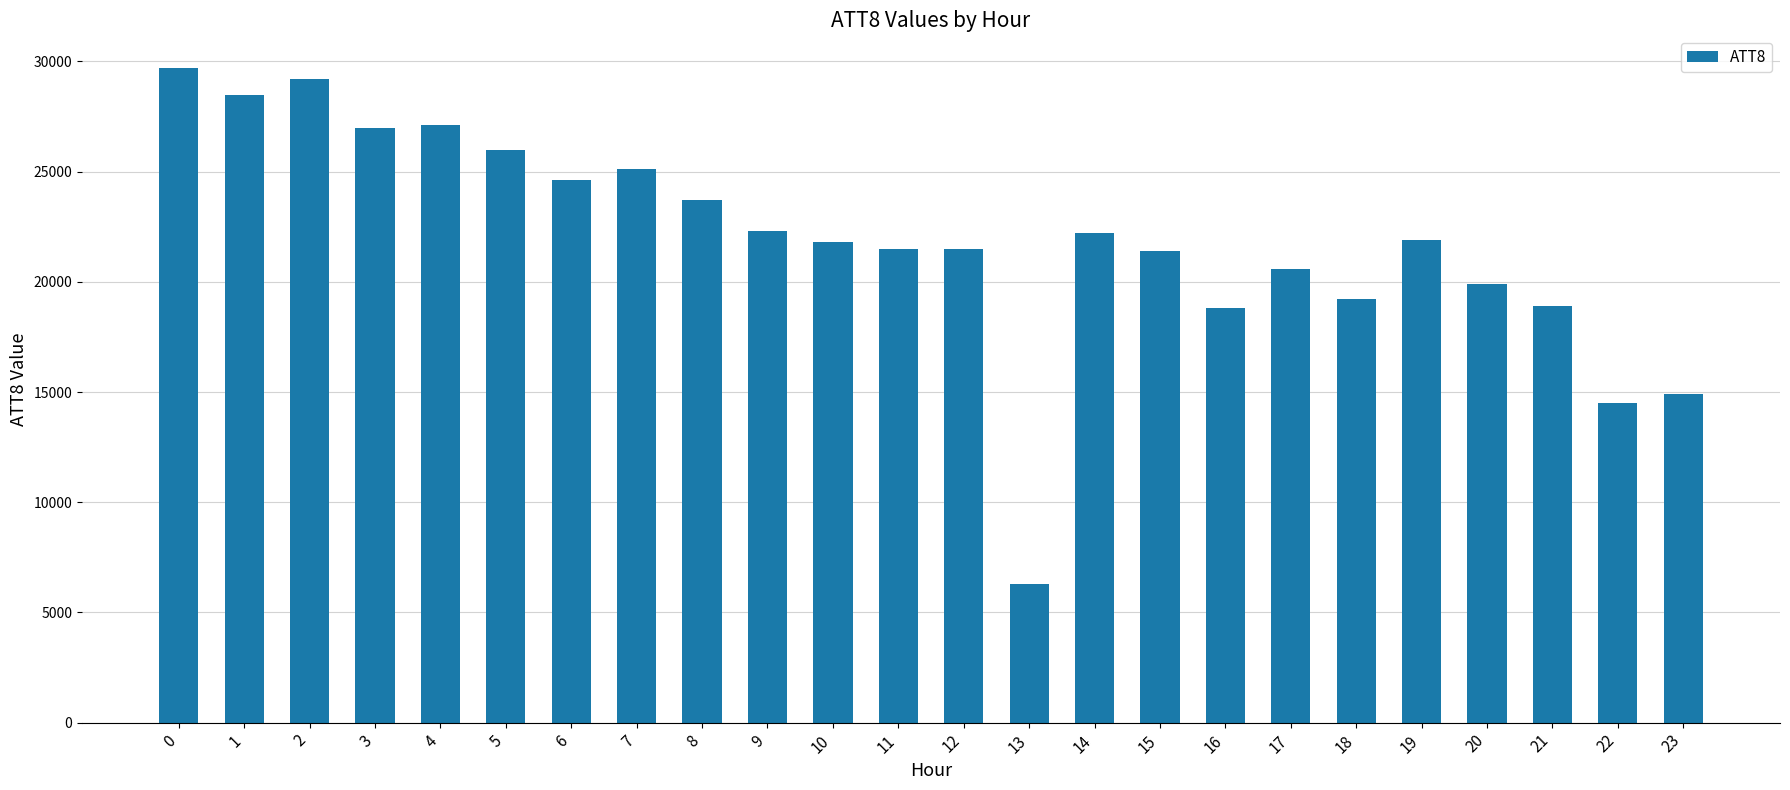

Which label corresponds to the smallest value in the chart?

13